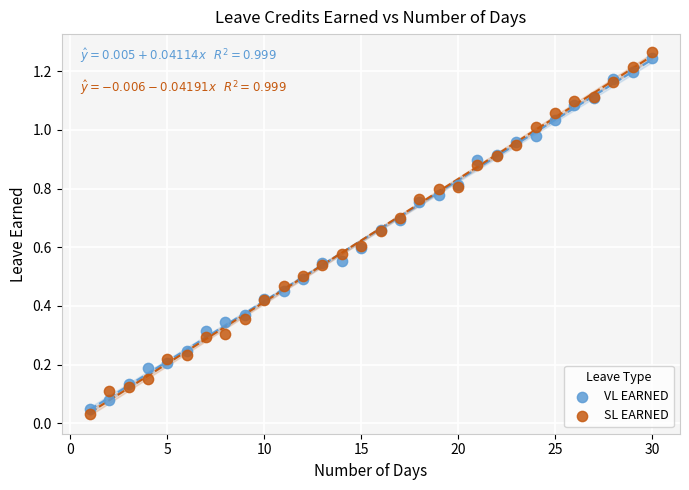

Which series has the largest Y range (max minus min)?

SL EARNED